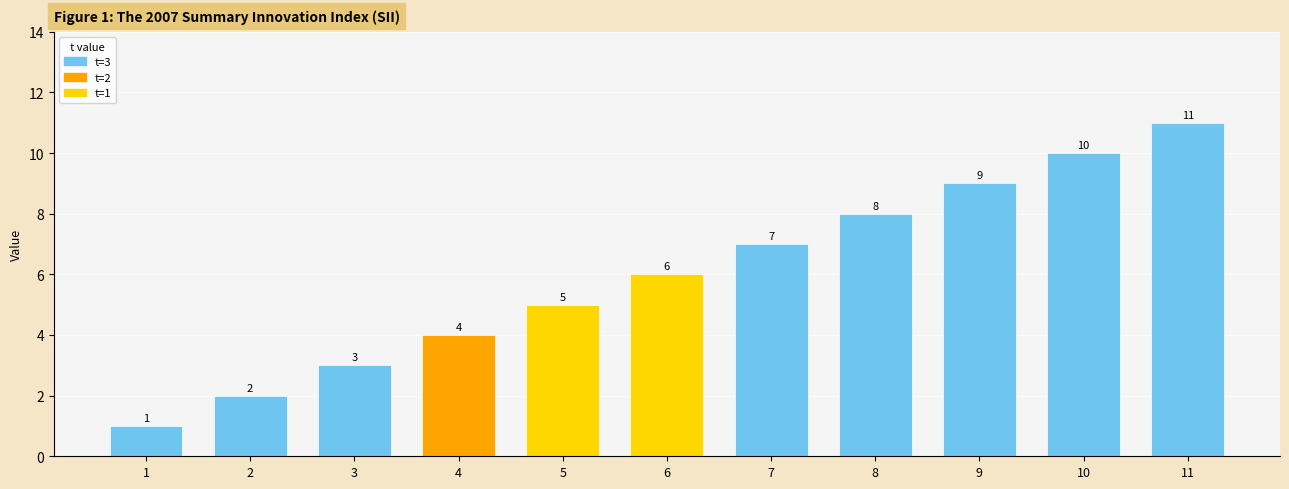

Rank the categories by value from lowest to highest.

1, 2, 3, 4, 5, 6, 7, 8, 9, 10, 11